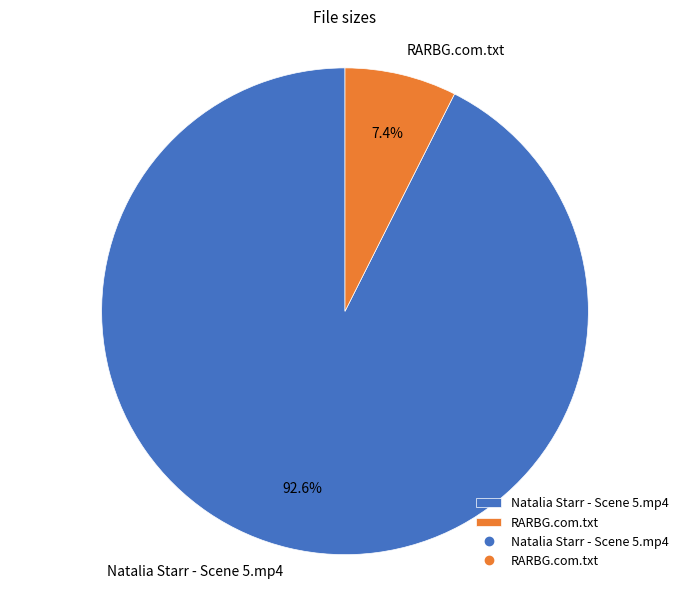

What is the ratio of the value at RARBG.com.txt to the value at Natalia Starr - Scene 5.mp4?

0.1